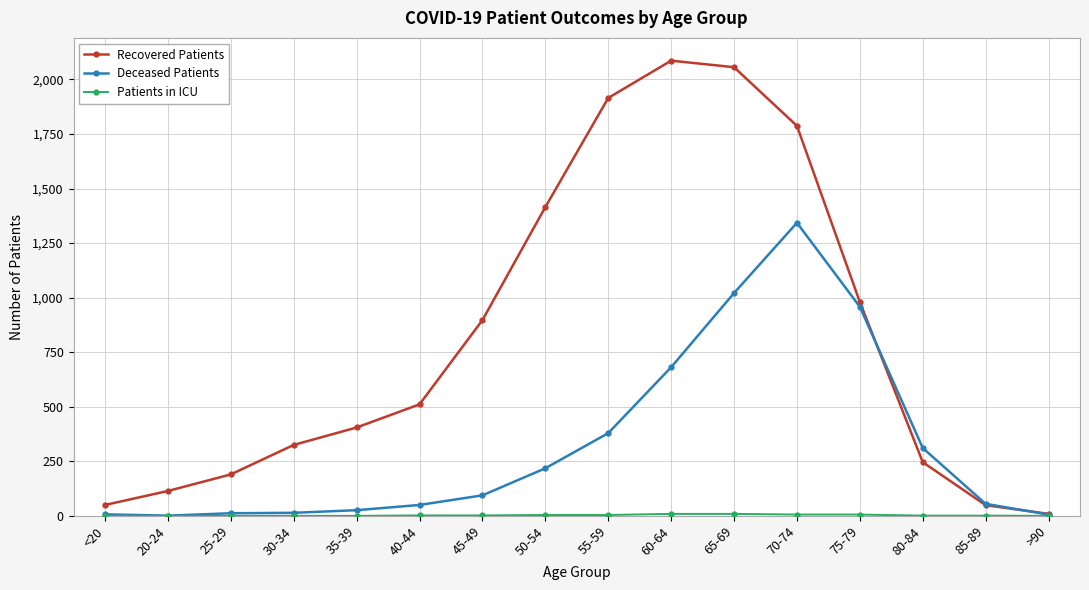

Count the number of data series in this chart.

3